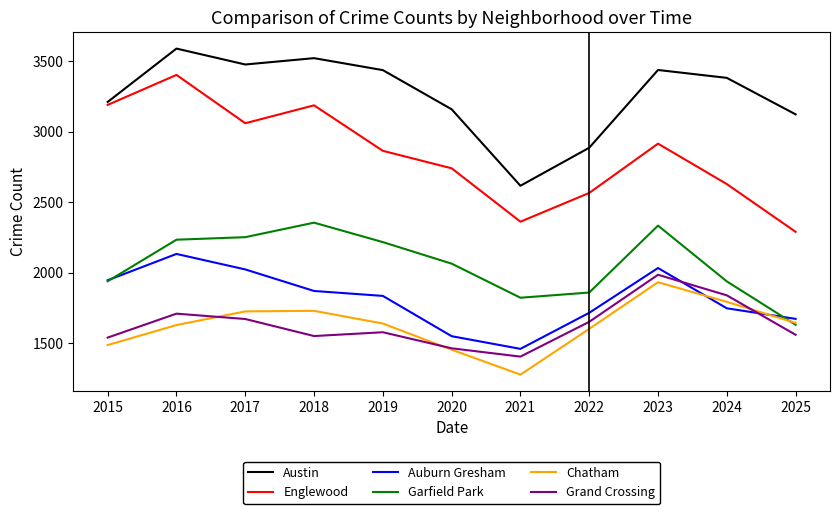

The value of Englewood at 2016 is 3404. True or false?

True